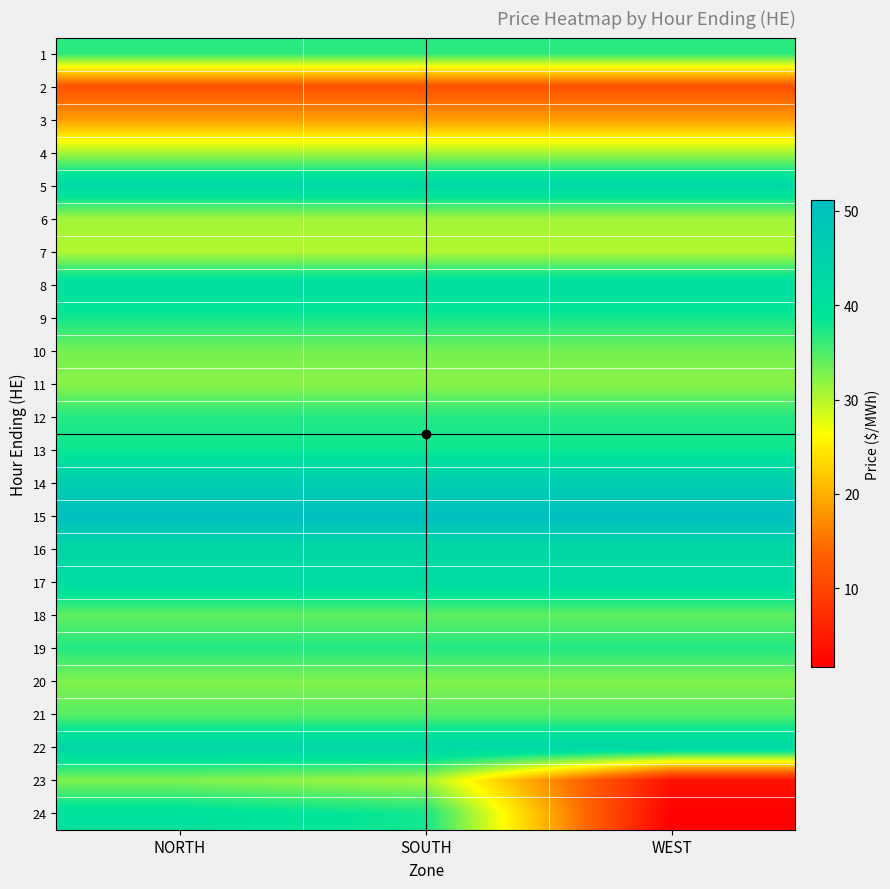

Between SOUTH and NORTH, which is larger?

SOUTH